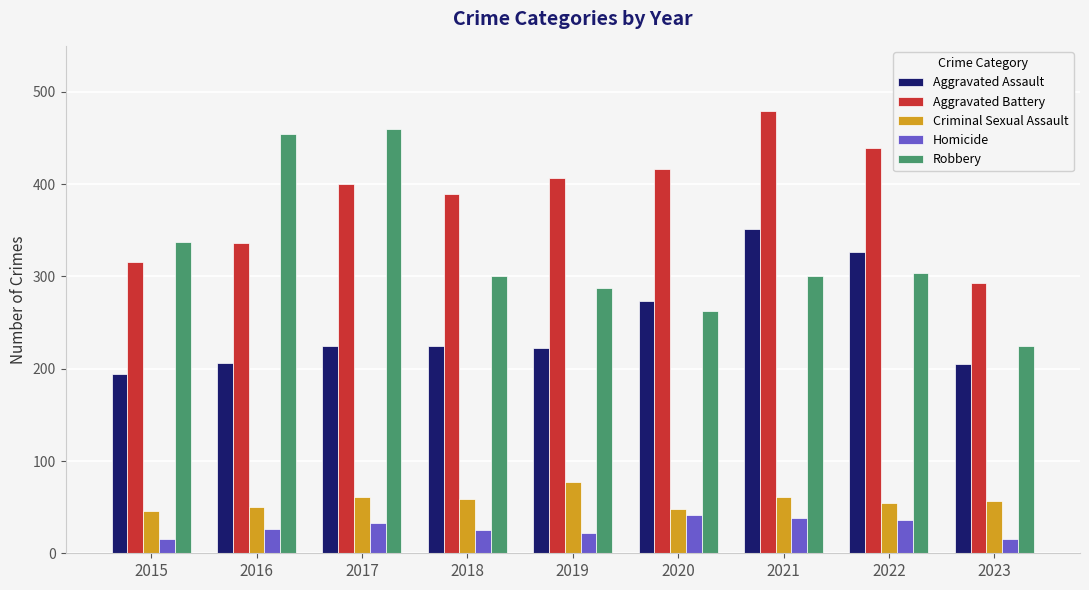

Which series changed the most between 2015 and 2021?

Aggravated Battery